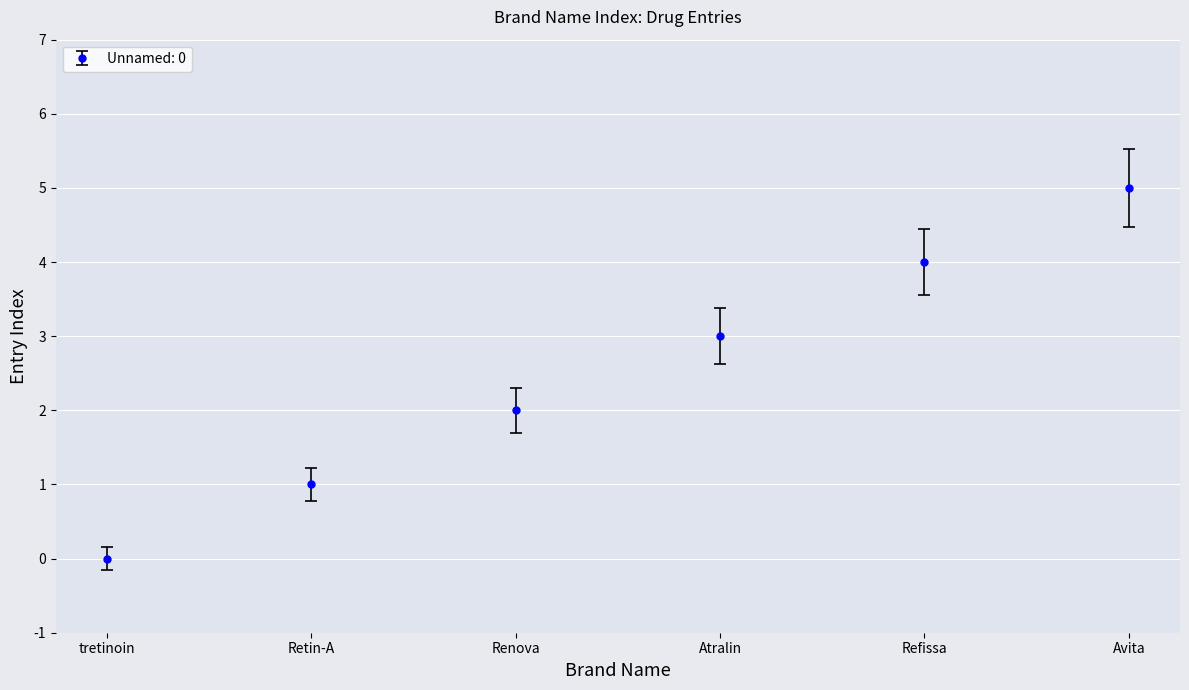

True or false: the data shows 0 at tretinoin.

True